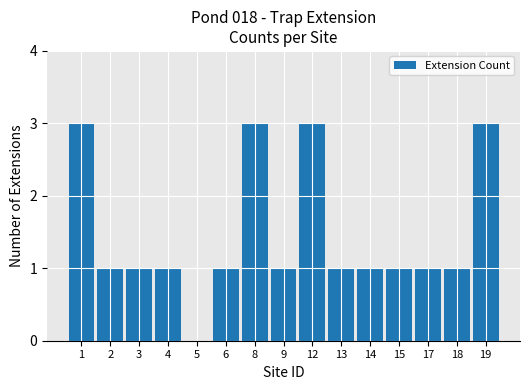

What is the greatest value displayed?

3